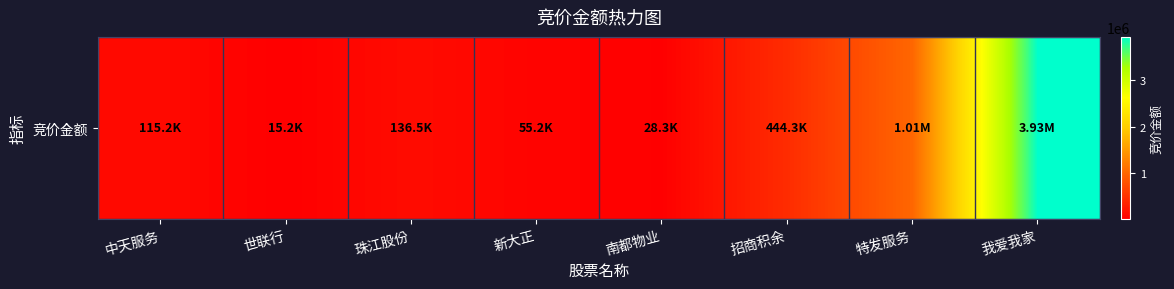

How many data points are less than 136458?

4